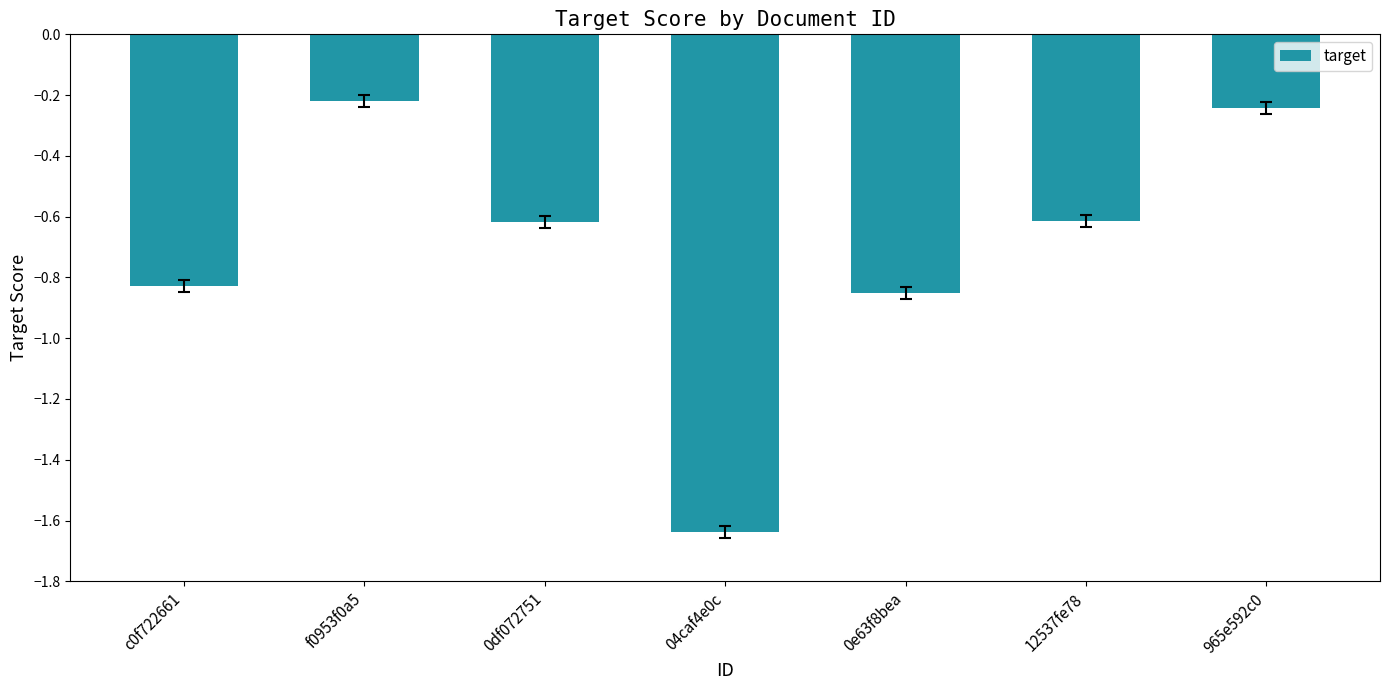

The chart shows a value of -0.3 at f0953f0a5. True or false?

False